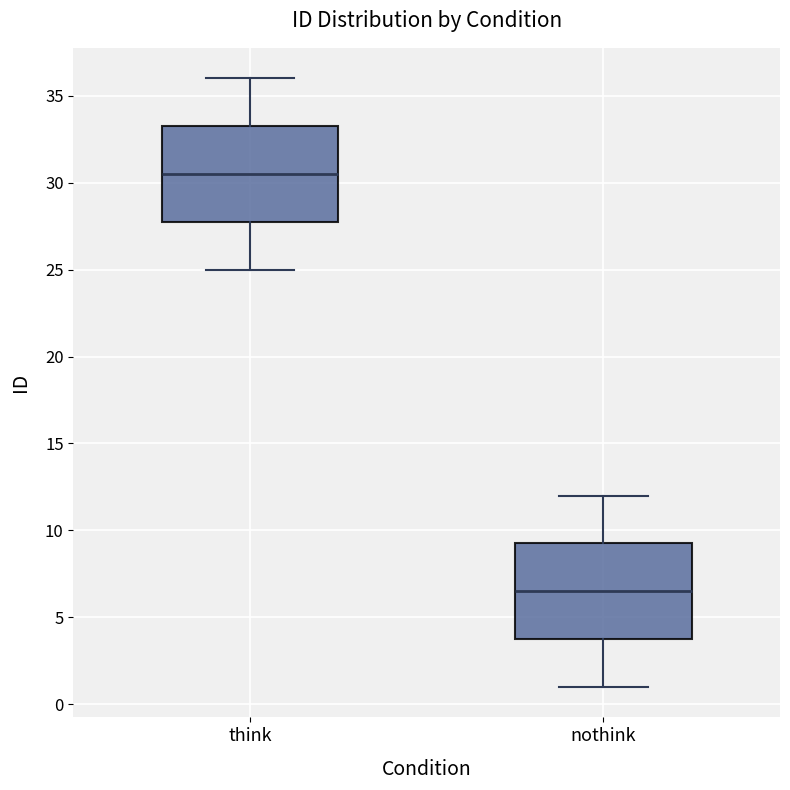

Which box has the lowest median line?

nothink